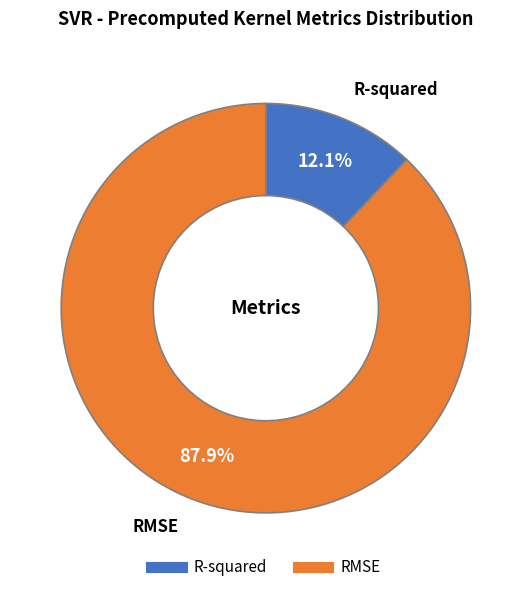

Between R-squared and RMSE, which is larger?

RMSE